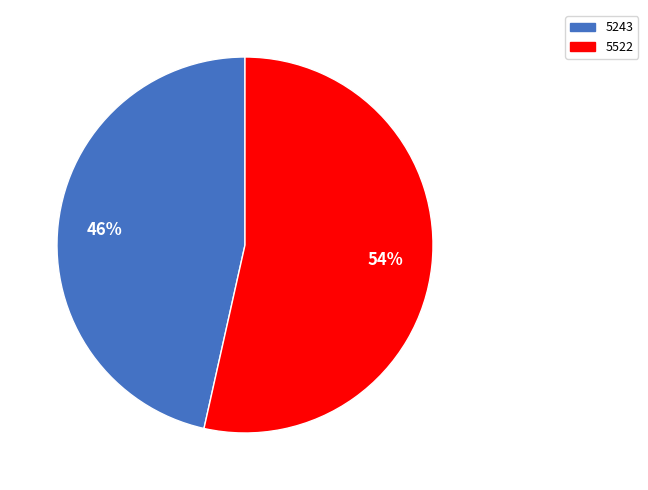

Is it true that 5522 is 54% of the pie?

True